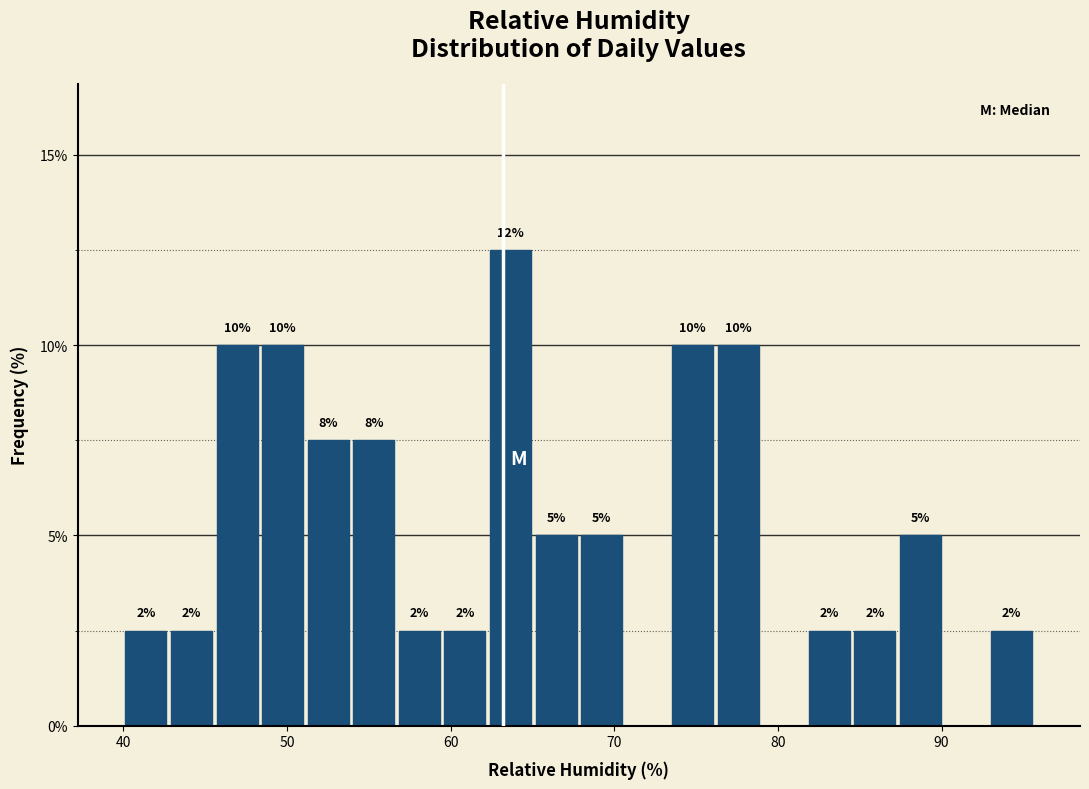

Around what value on the x-axis is the tallest bar? Give the approximate position of its centre, as read against the axis.

64